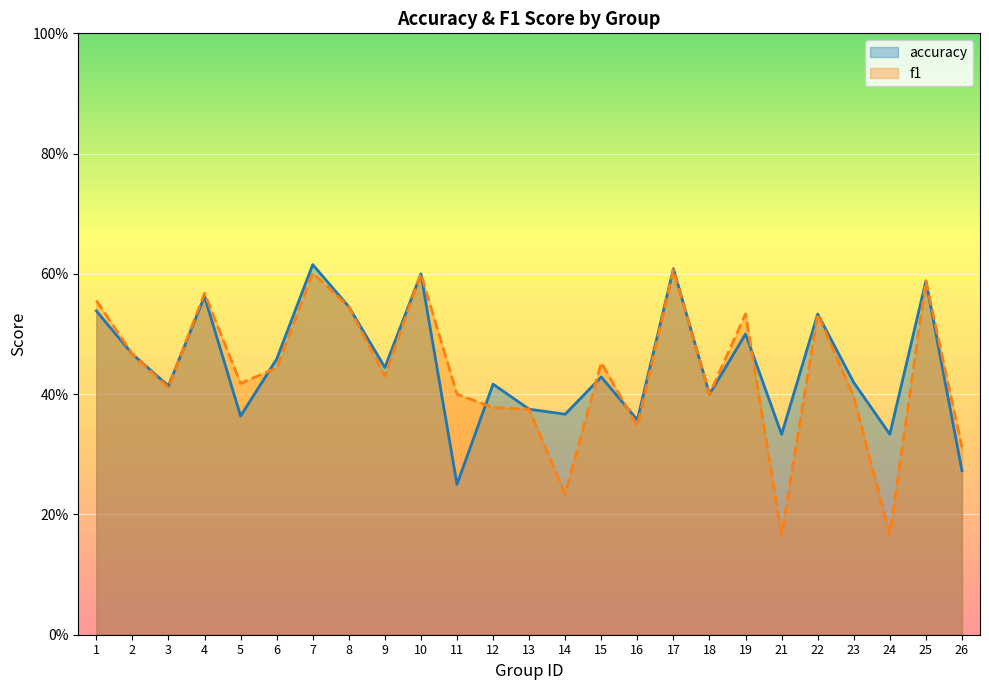

Which series has the widest spread of values?

f1